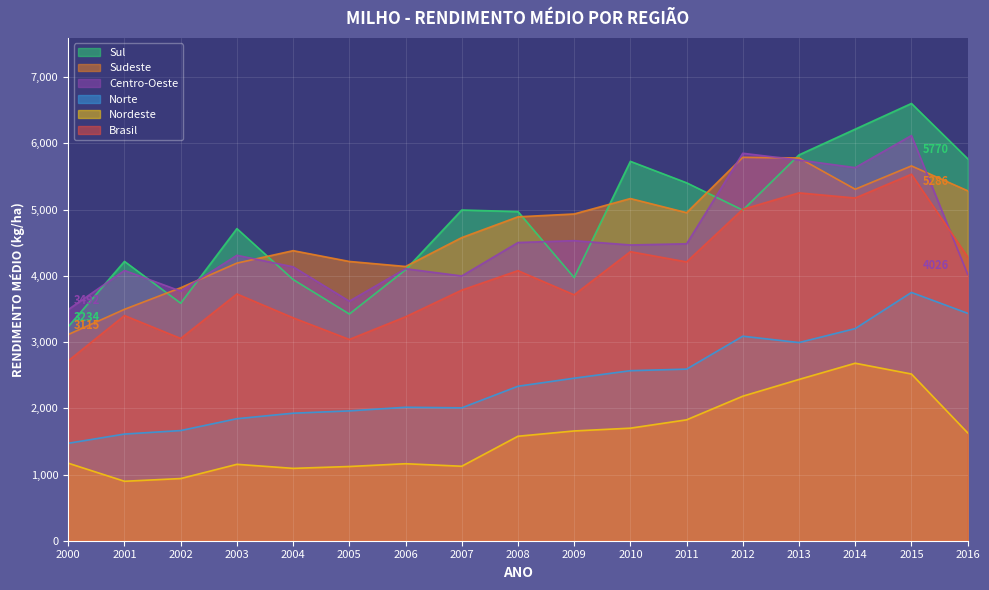

Where is Norte nearest to the value 2611?

2011